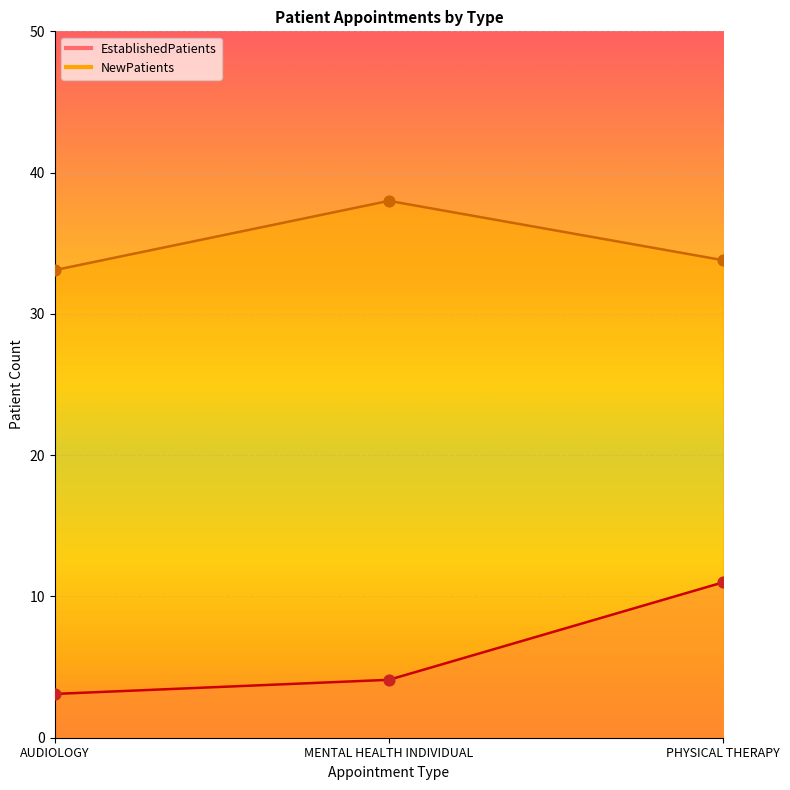

What is the total value across all series at MENTAL HEALTH INDIVIDUAL?

42.1